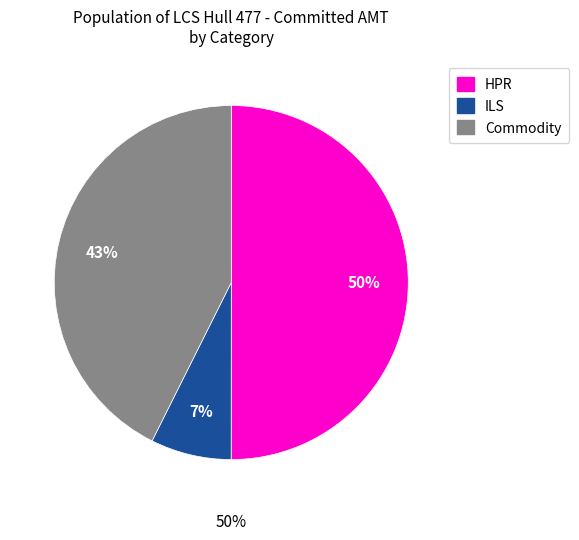

True or false: HPR-LIGHT-20W accounts for 11% of the total.

False